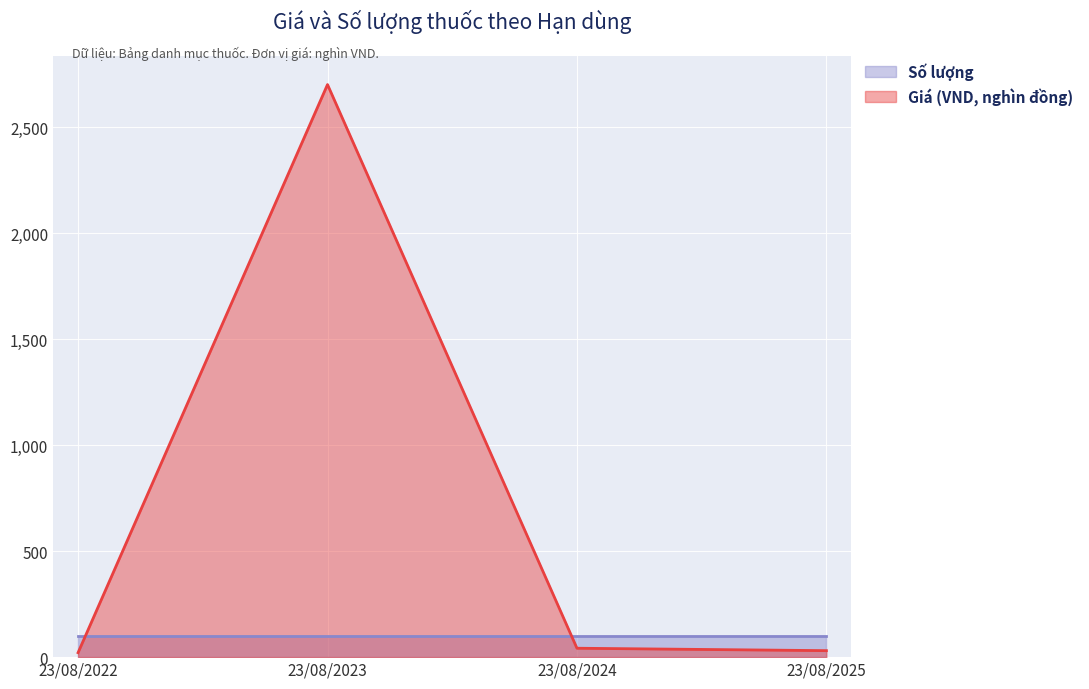

Which label corresponds to the smallest value in the chart?

23/08/2022